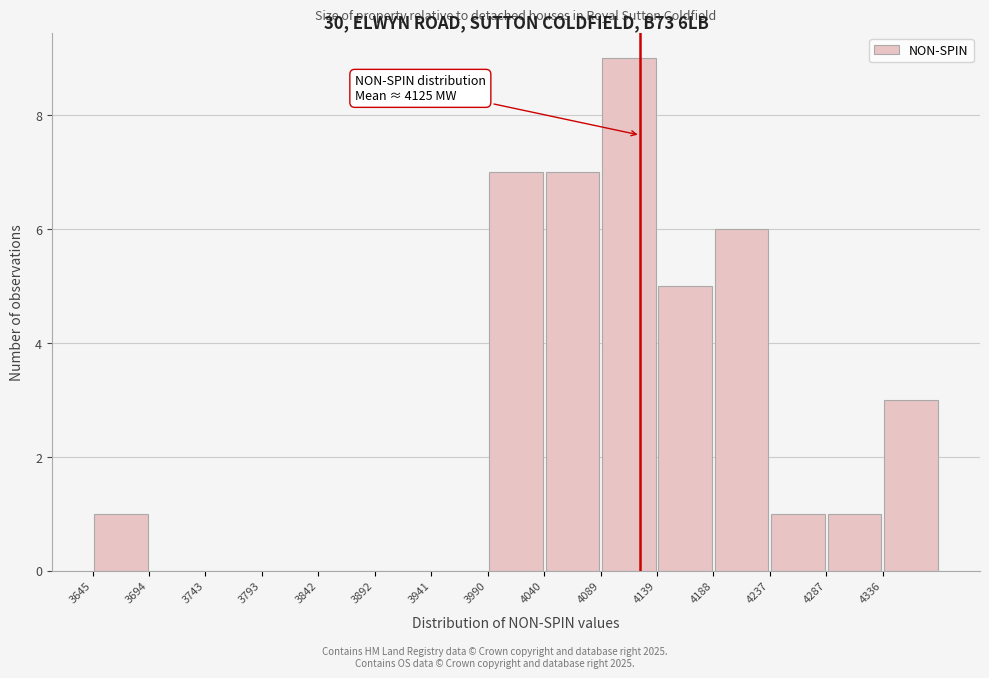

Which range on the x-axis has the tallest bar?

4090 to 4140